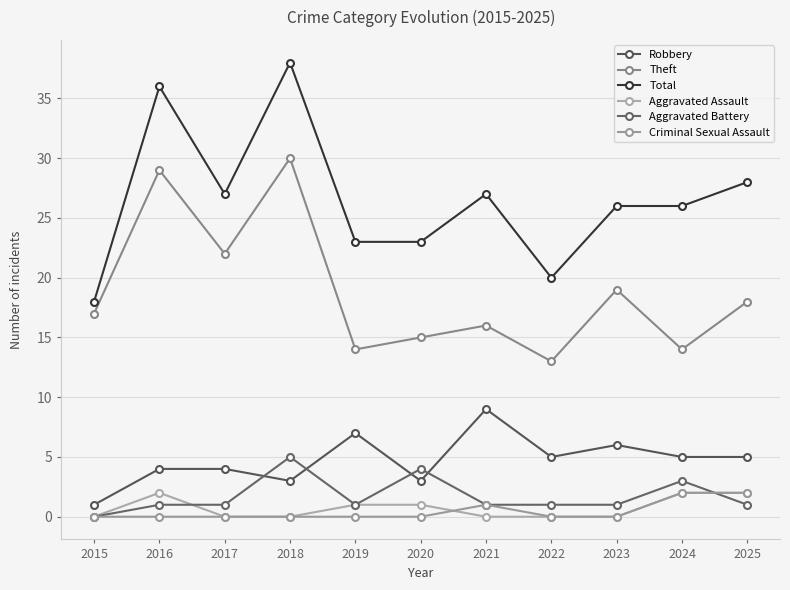

How many Robbery values are between 3 and 6?

8